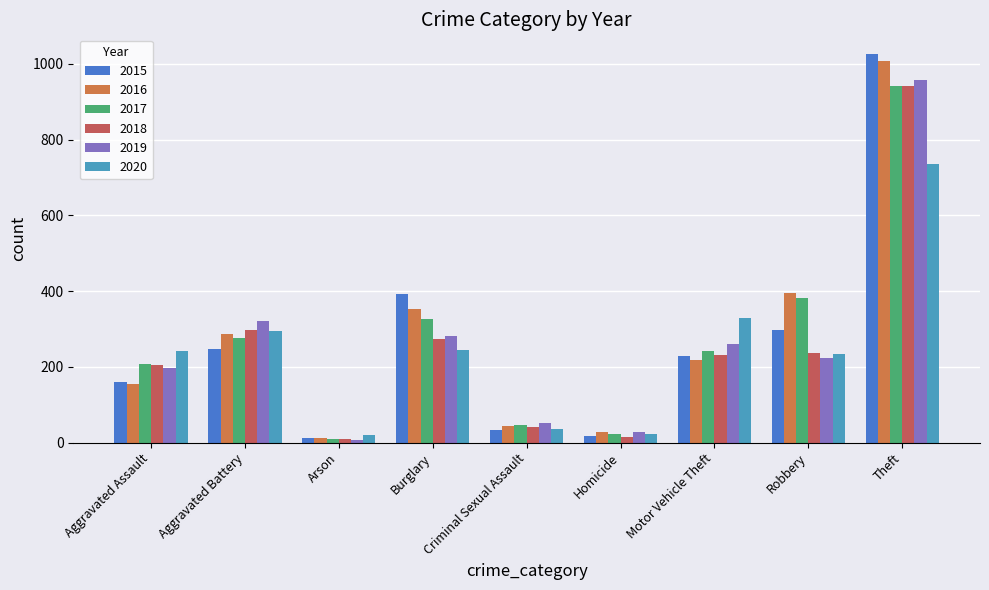

What is the smallest value displayed?

8